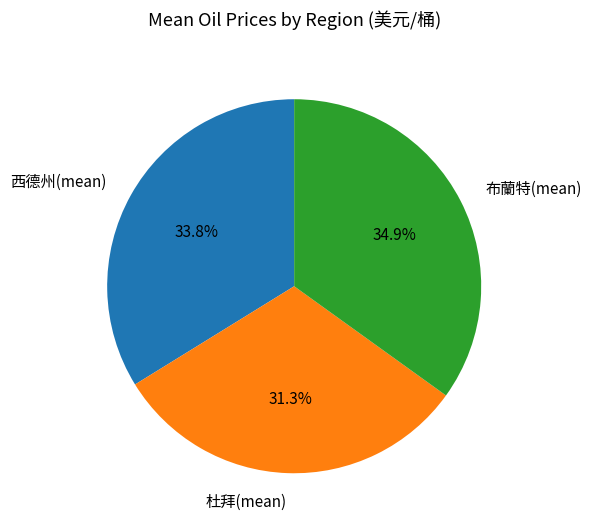

Do 布蘭特(mean) and 西德州(mean) together represent more than half of the pie?

Yes